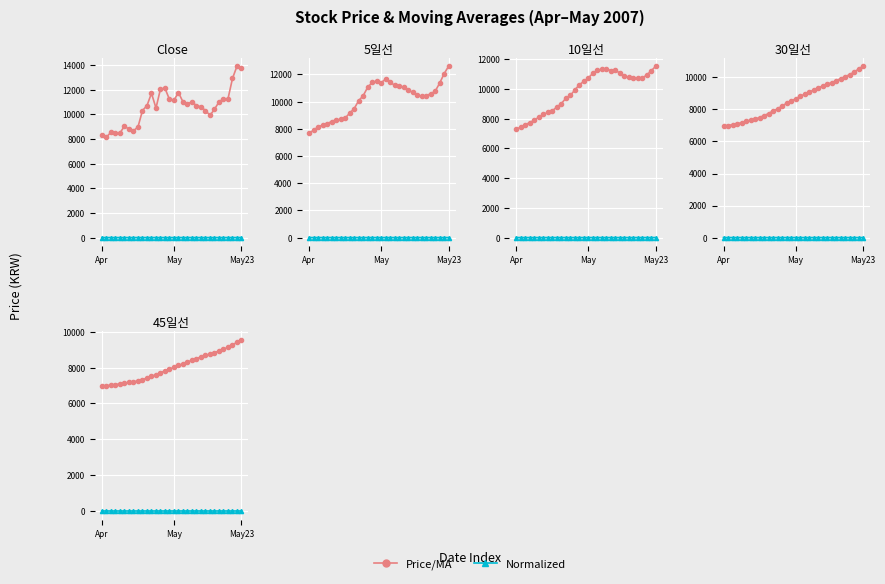

Read the Close value at 24, to the nearest 50.

9900